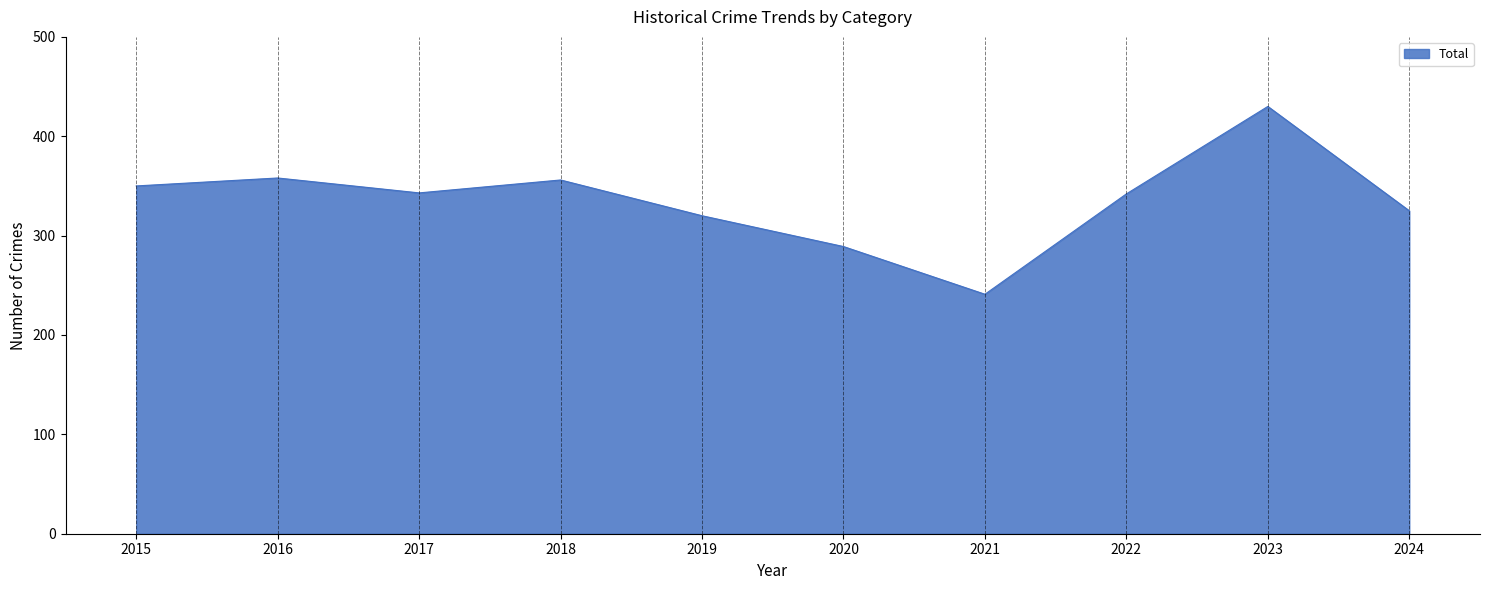

What is the smallest value displayed?

241